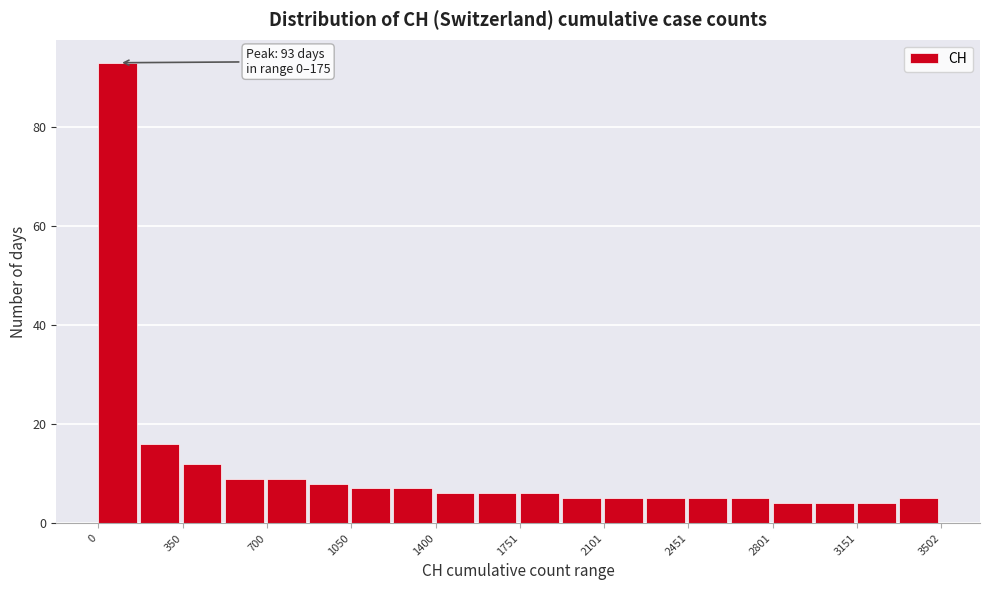

Around what value on the x-axis is the tallest bar? Give the approximate position of its centre, as read against the axis.

100